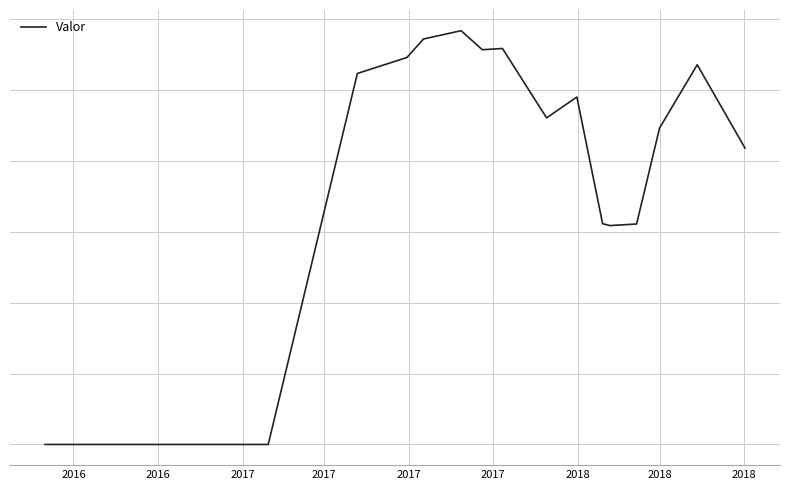

What is the difference between the maximum and minimum values?

0.3